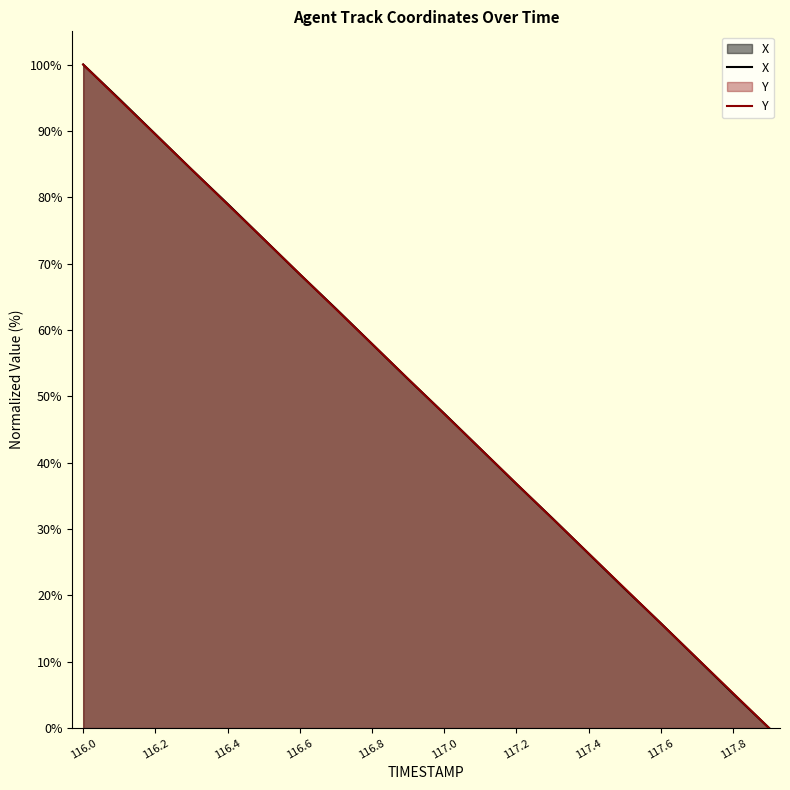

Is it true that Y equals 73.7 at 116.5?

True